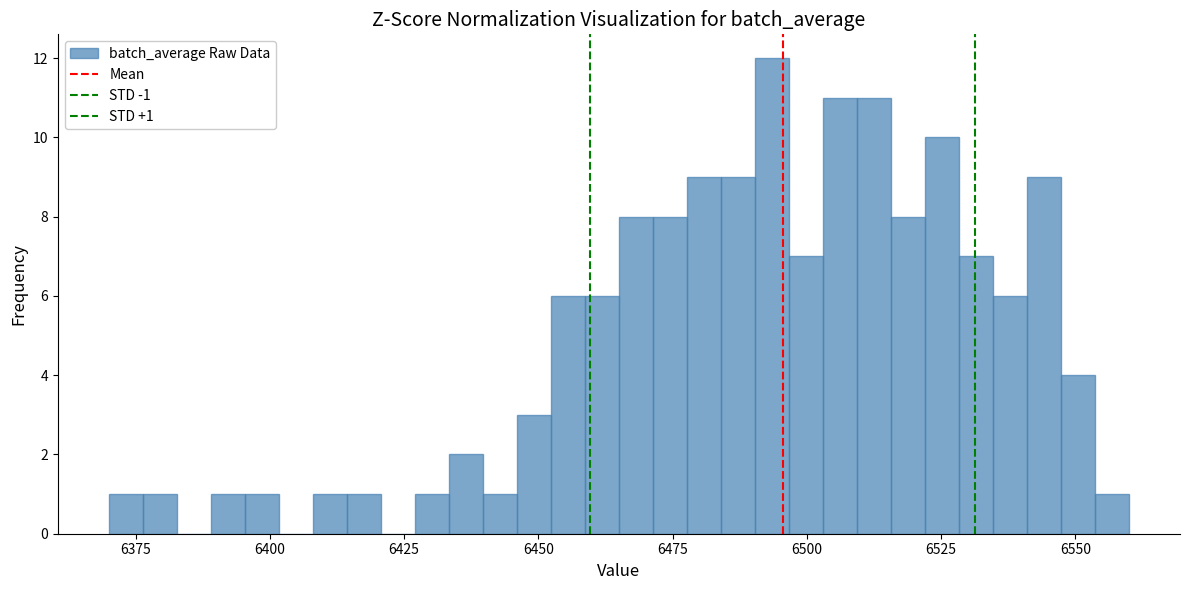

Around what value on the x-axis is the tallest bar? Give the approximate position of its centre, as read against the axis.

6495